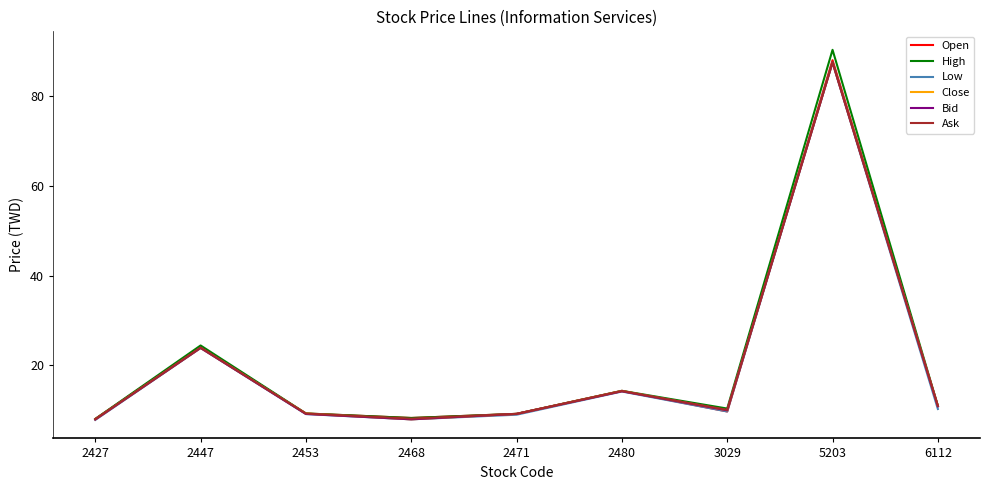

Is the value of Low at 2453 greater than the value of Bid at 2447?

No